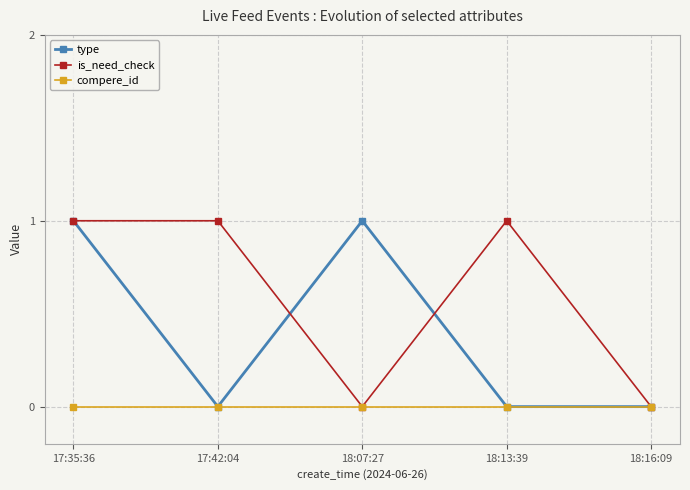

Reading left to right, what are all the values shown in this chart?

type: 17:35:36=1	17:42:04=0	18:07:27=1	18:13:39=0	18:16:09=0
is_need_check: 17:35:36=1	17:42:04=1	18:07:27=0	18:13:39=1	18:16:09=0
compere_id: 17:35:36=0	17:42:04=0	18:07:27=0	18:13:39=0	18:16:09=0